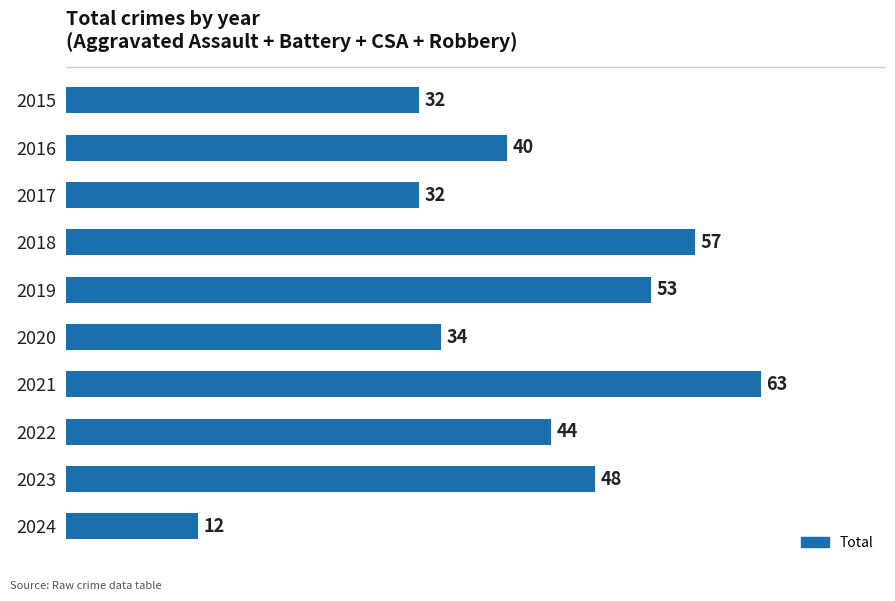

What is the sum of all values?

415